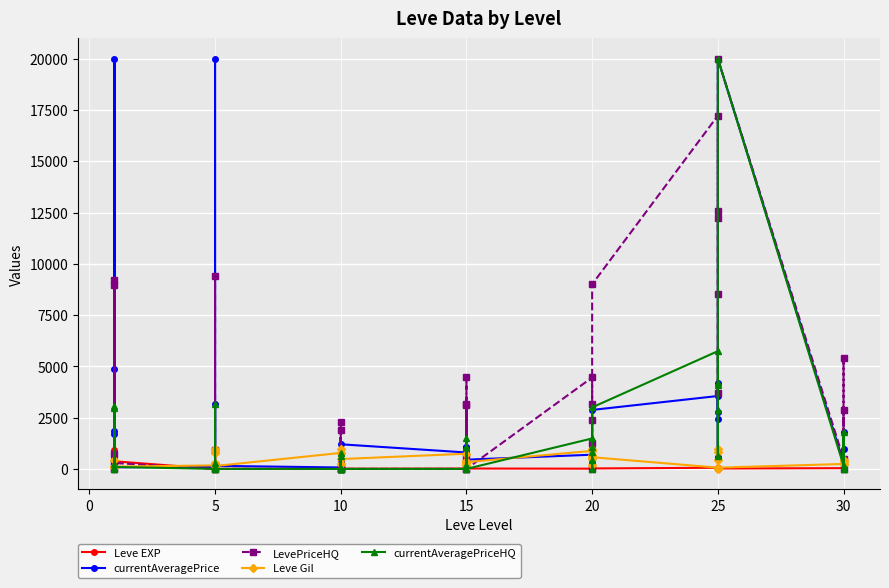

What are all the series names shown in the legend?

Leve EXP, currentAveragePrice, LevePriceHQ, Leve Gil, currentAveragePriceHQ